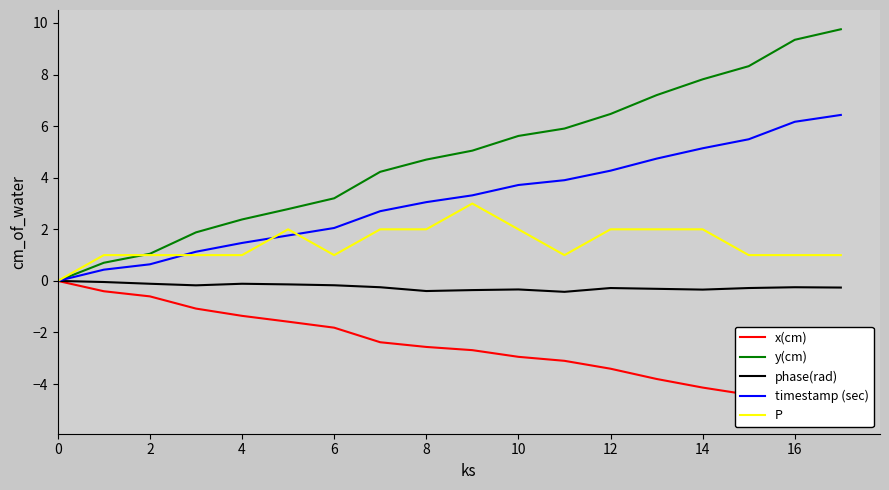

What is the minimum value for phase(rad)?

-0.4